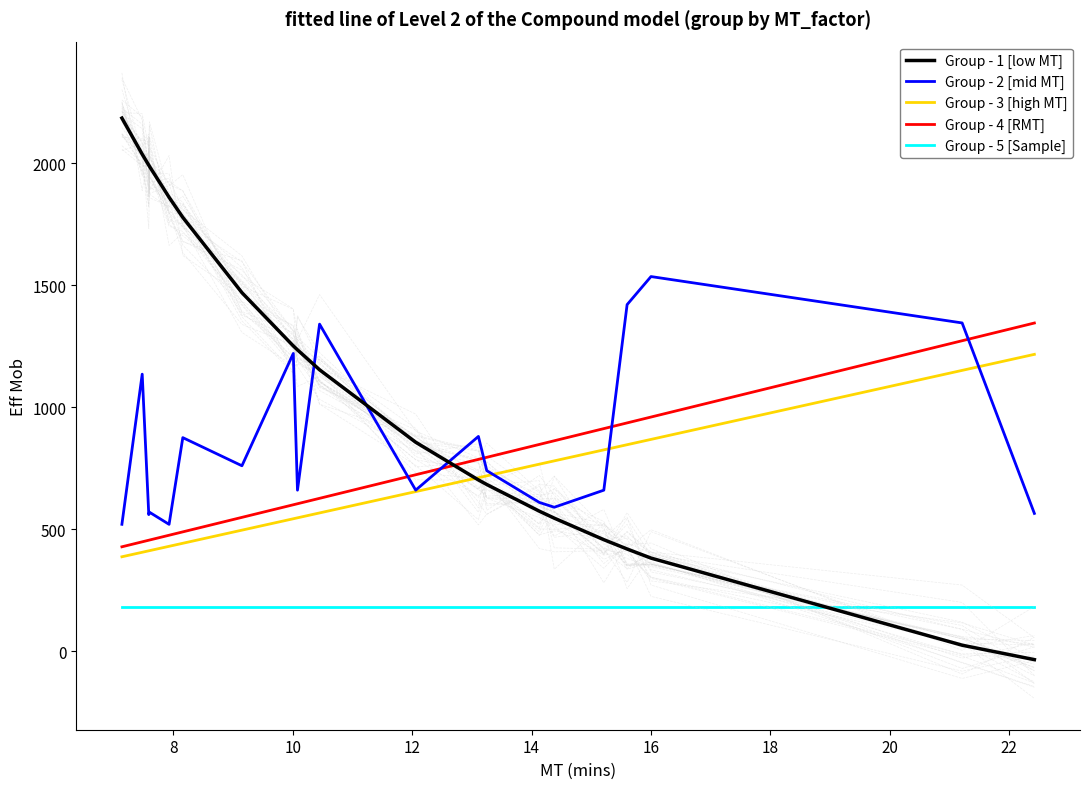

True or false: Group - 5 [Sample] and Group - 1 [low MT] intersect in this chart.

True